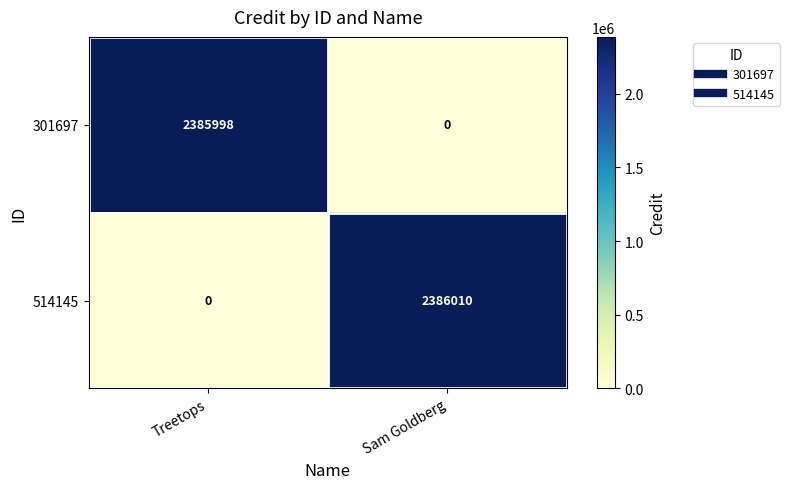

What value does the 514145 series have at Sam Goldberg?

2386010